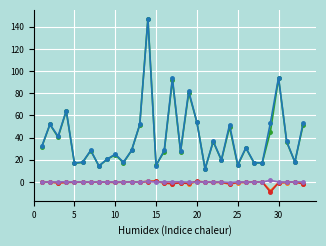

Count the number of data series in this chart.

5